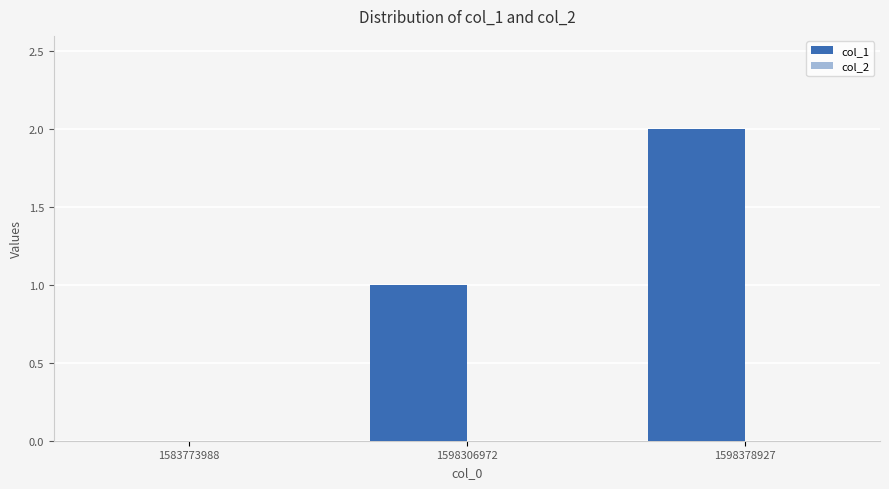

What is the change in value from 1598306972 to 1598378927?

+1